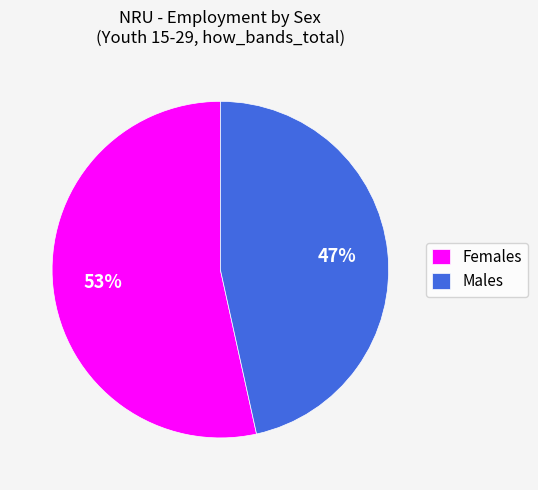

The Males slice represents 40% of the pie. True or false?

False